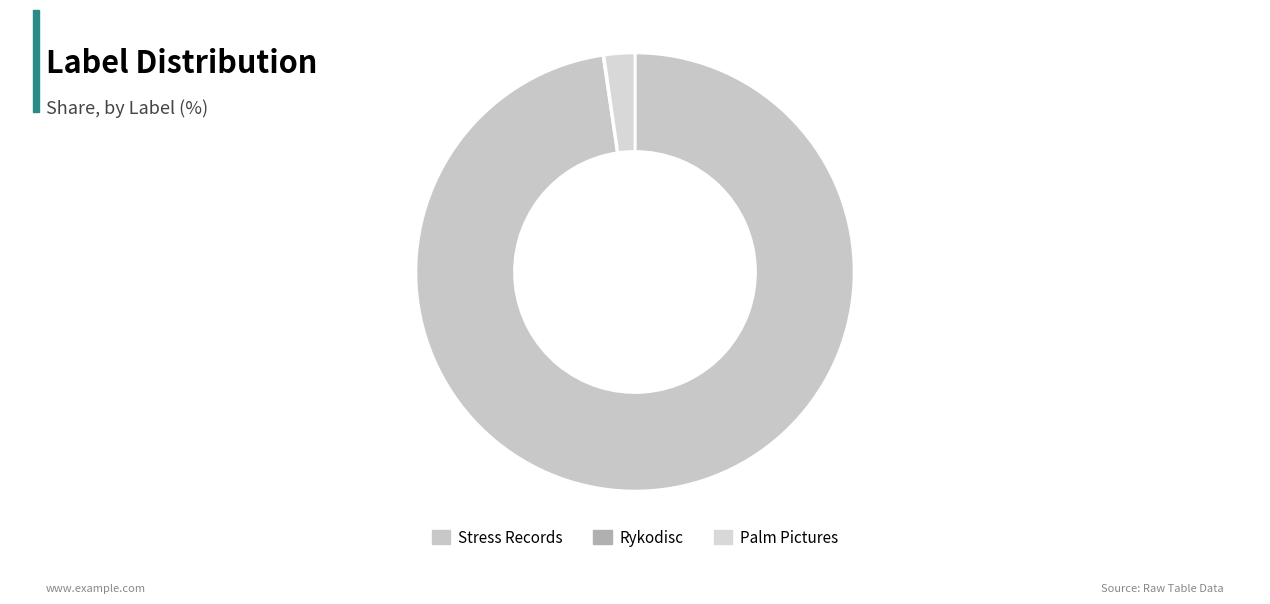

What is the largest slice in the pie chart?

Stress Records